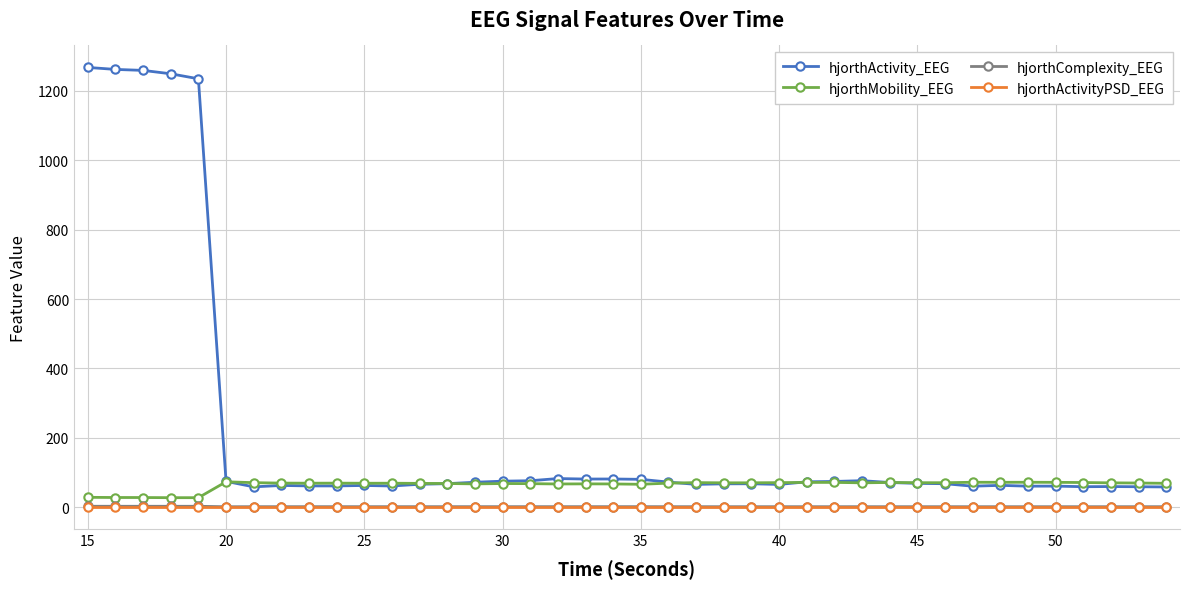

How many data points does each series have?

40